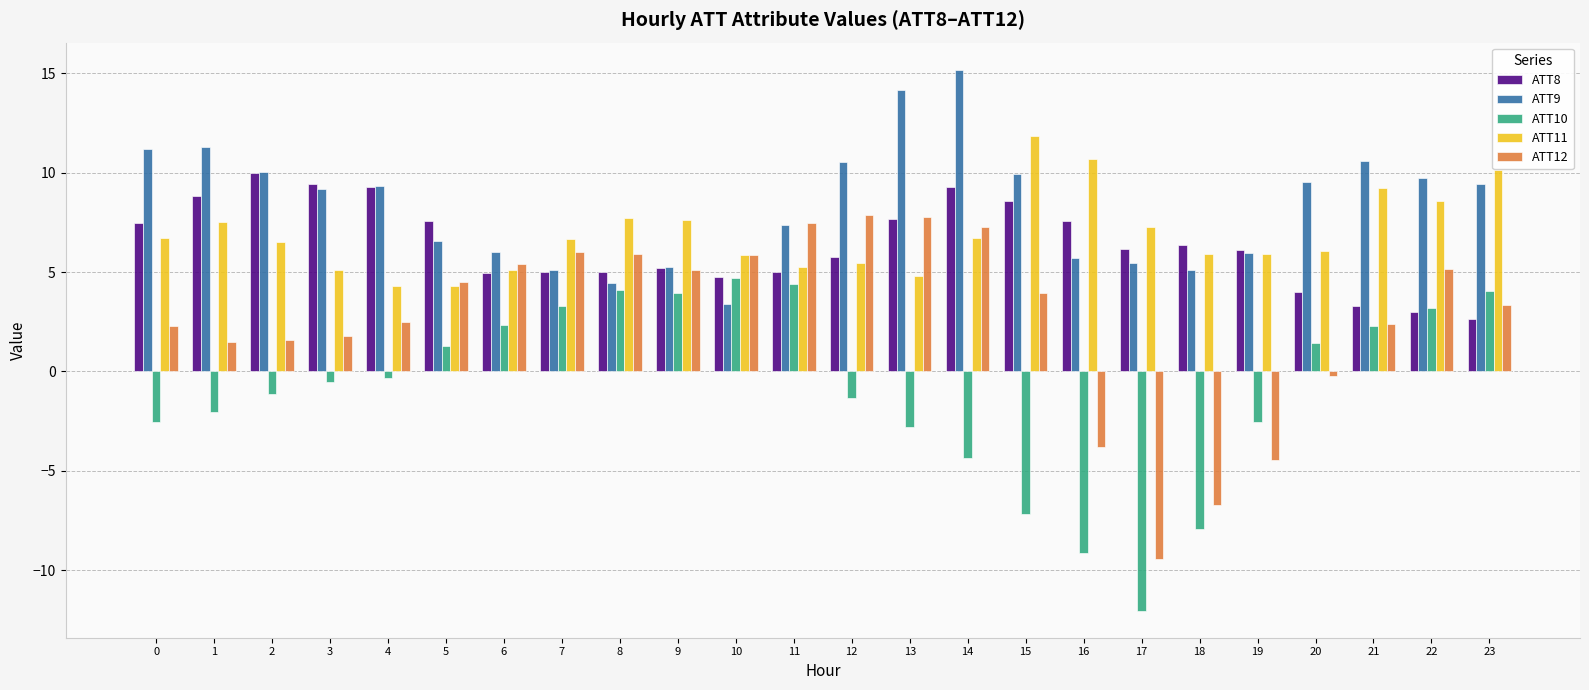

How many data points in ATT10 are above 0?

11